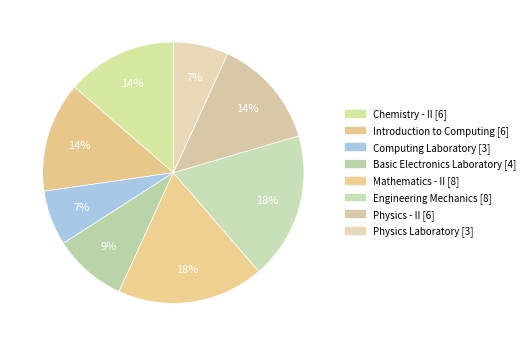

Count the number of slices in the pie.

8